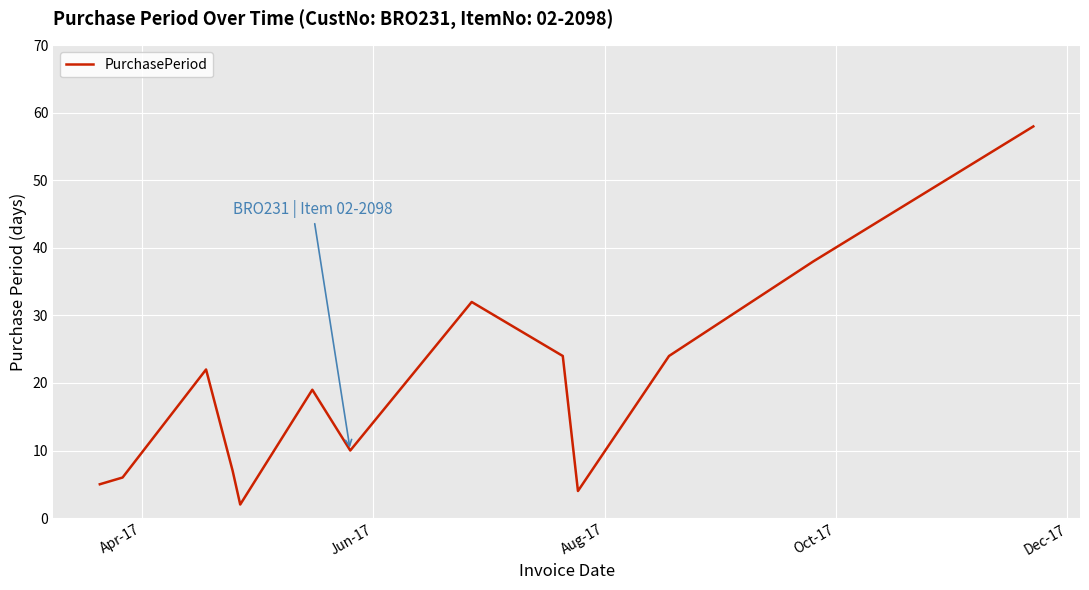

What is the difference between the maximum and minimum values?

56